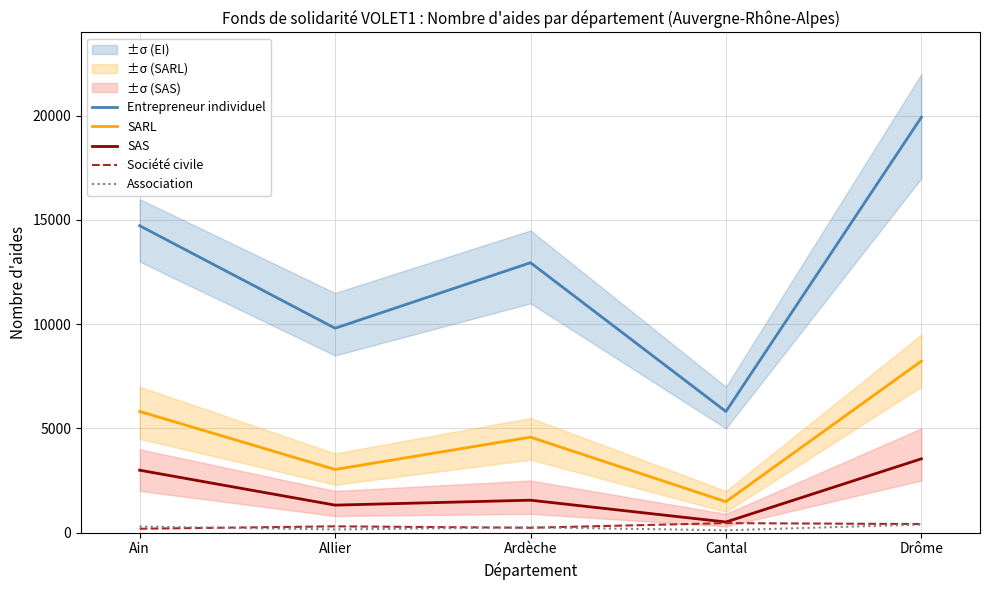

Rank the series at Ain from highest to lowest value.

Entrepreneur individuel, SARL, SAS, Association, Société civile